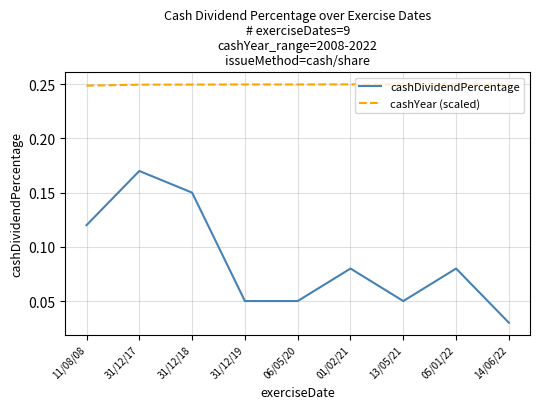

What position from the left is 11/08/08?

1